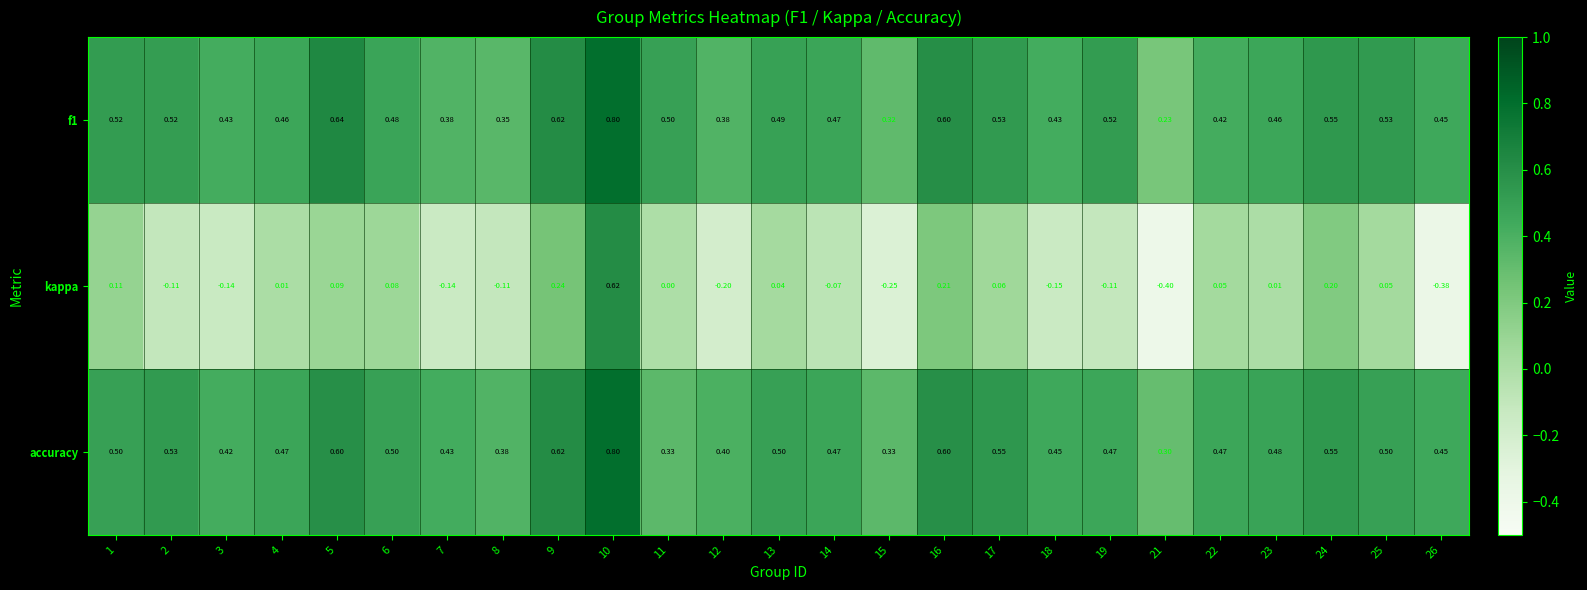

Which series changed the most between 4 and 9?

kappa